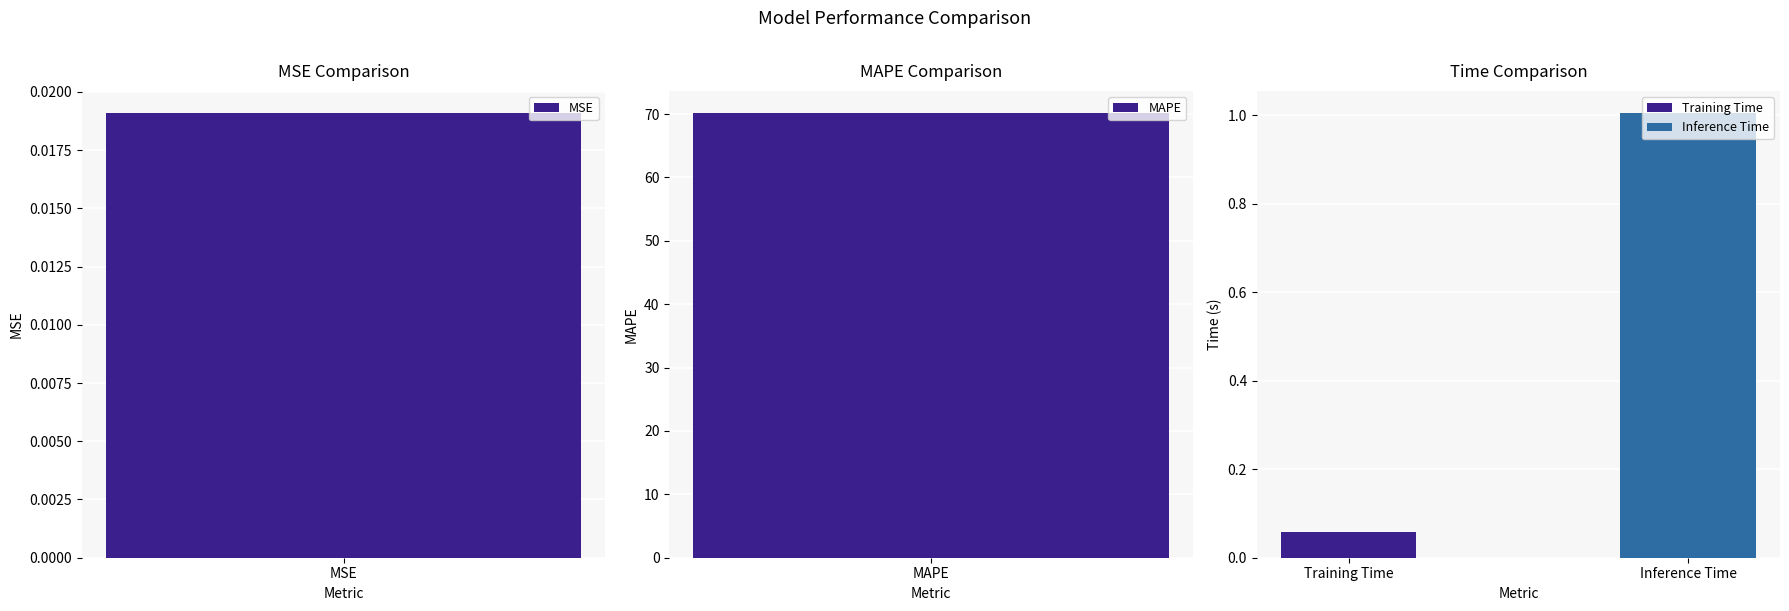

Reading left to right, what are all the values shown in this chart?

0.0	70.2	0.0	0.1	1.0